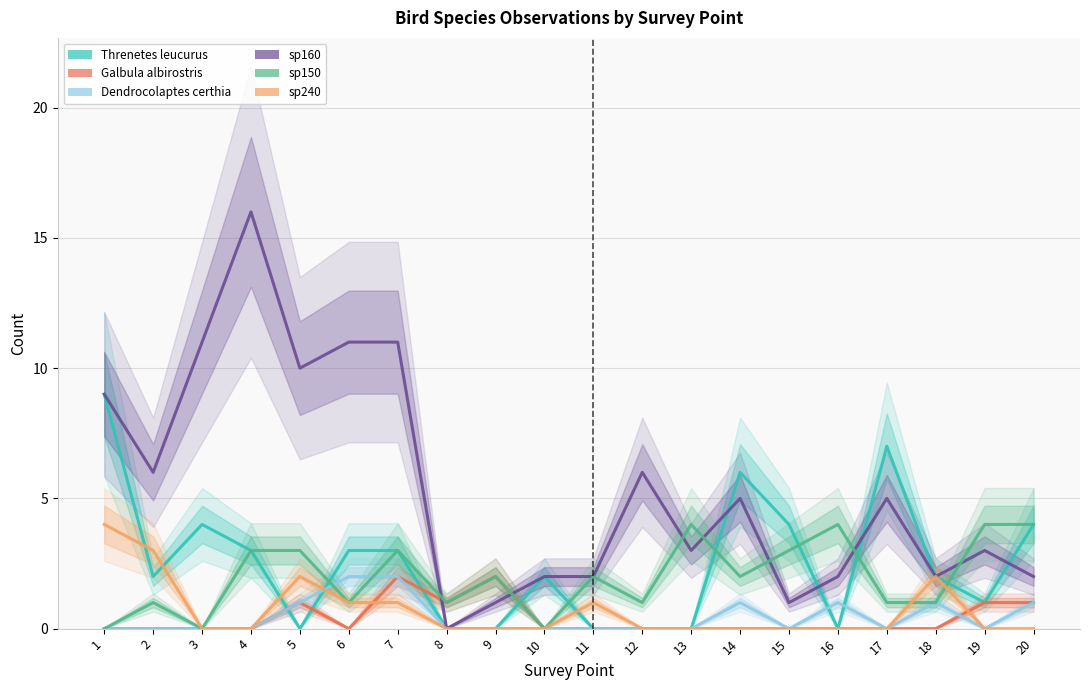

Which series ends up on top after the final intersection of Galbula albirostris and Threnetes leucurus?

Threnetes leucurus